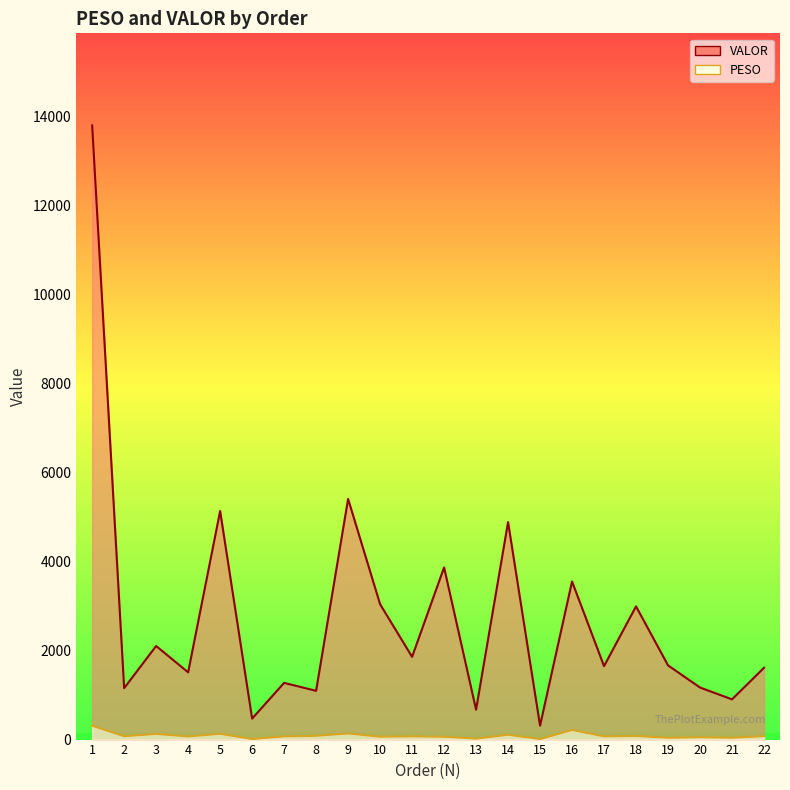

Is the value of PESO at 17 greater than the value of VALOR at 22?

No